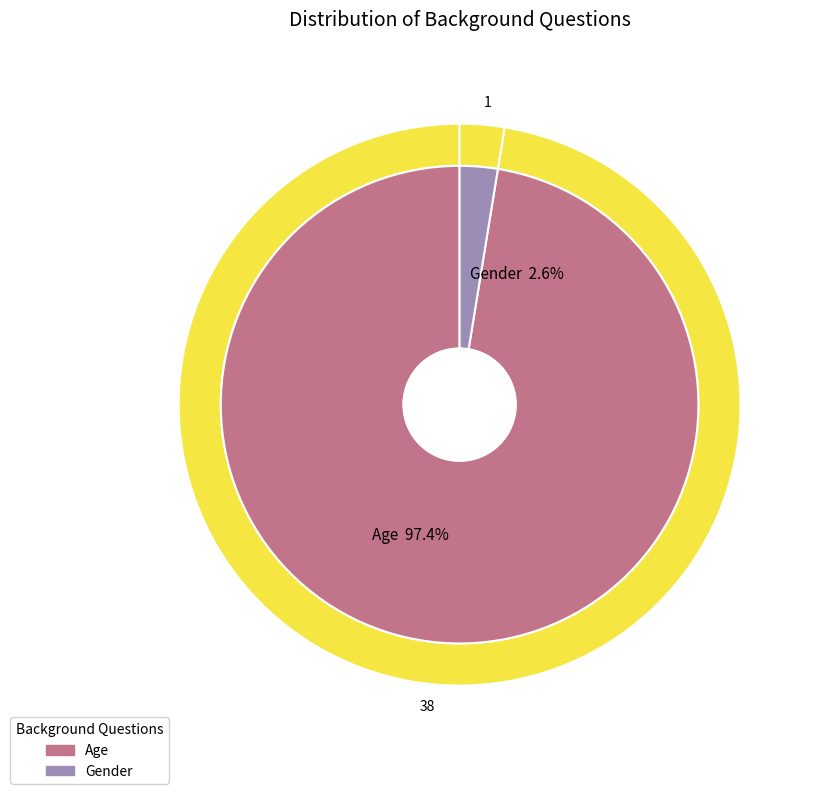

Which has a higher value, Age or Gender?

Age